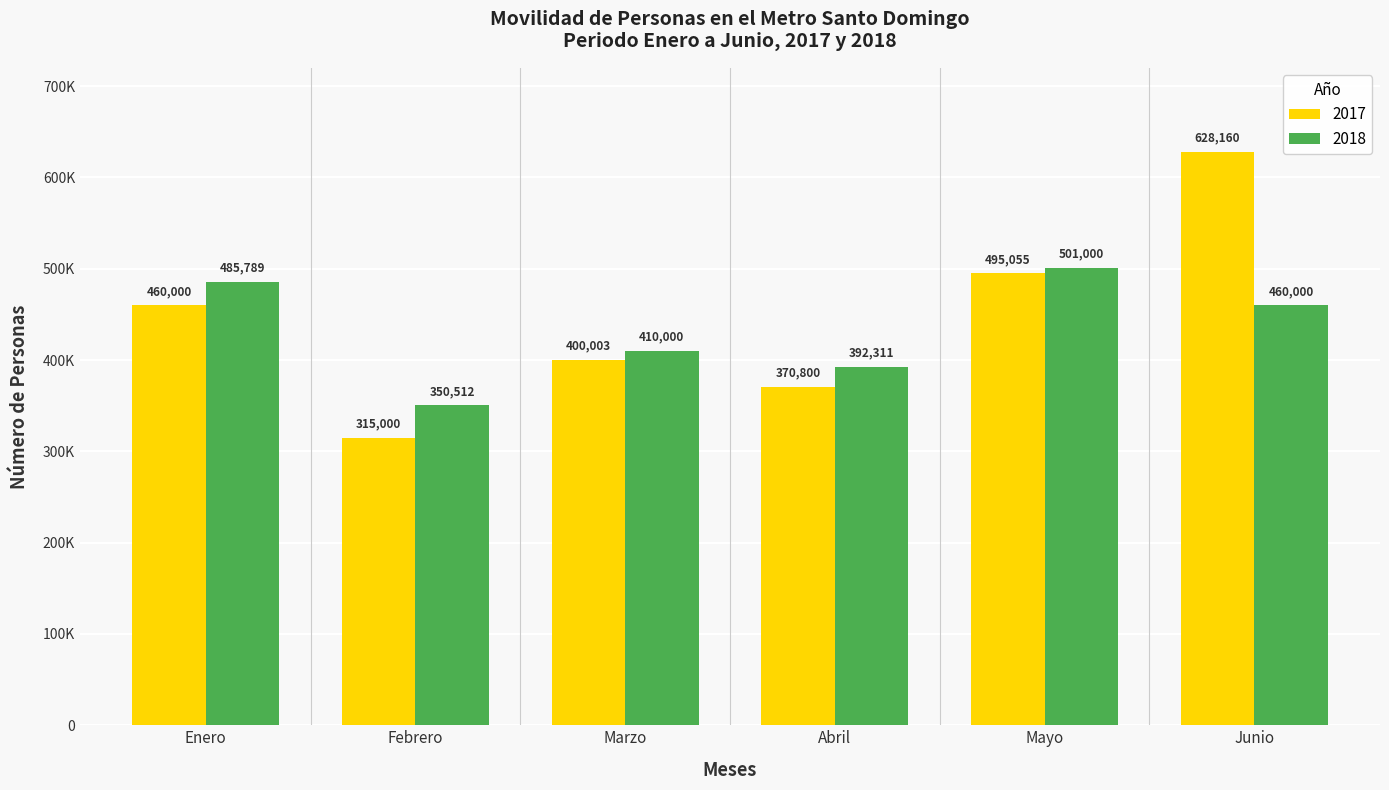

What is the label of the 3rd bar from the left?

Marzo